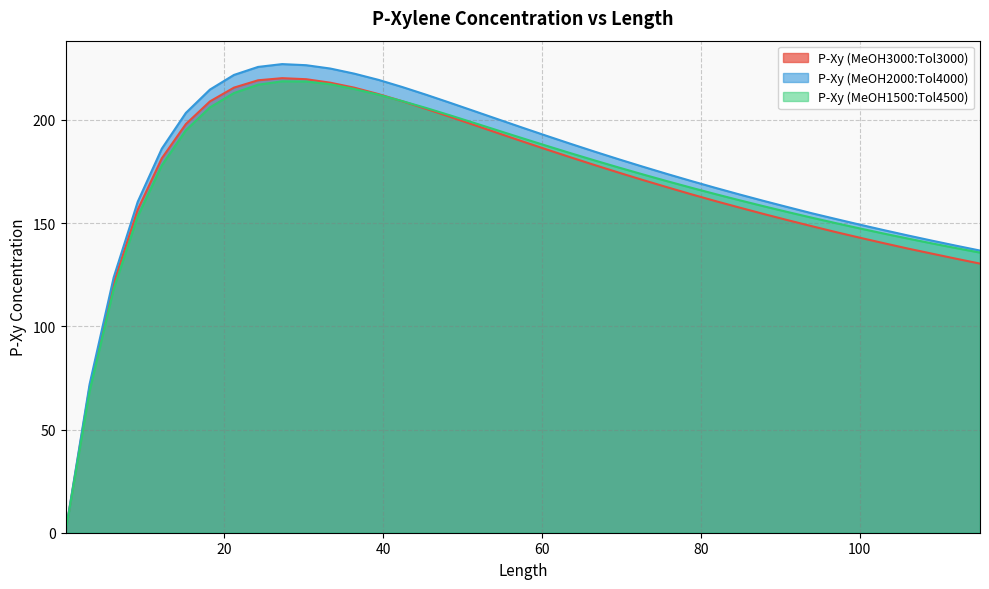

What is the value of the P-Xy (MeOH2000:Tol4000) point at the 4th from the left?

160.4